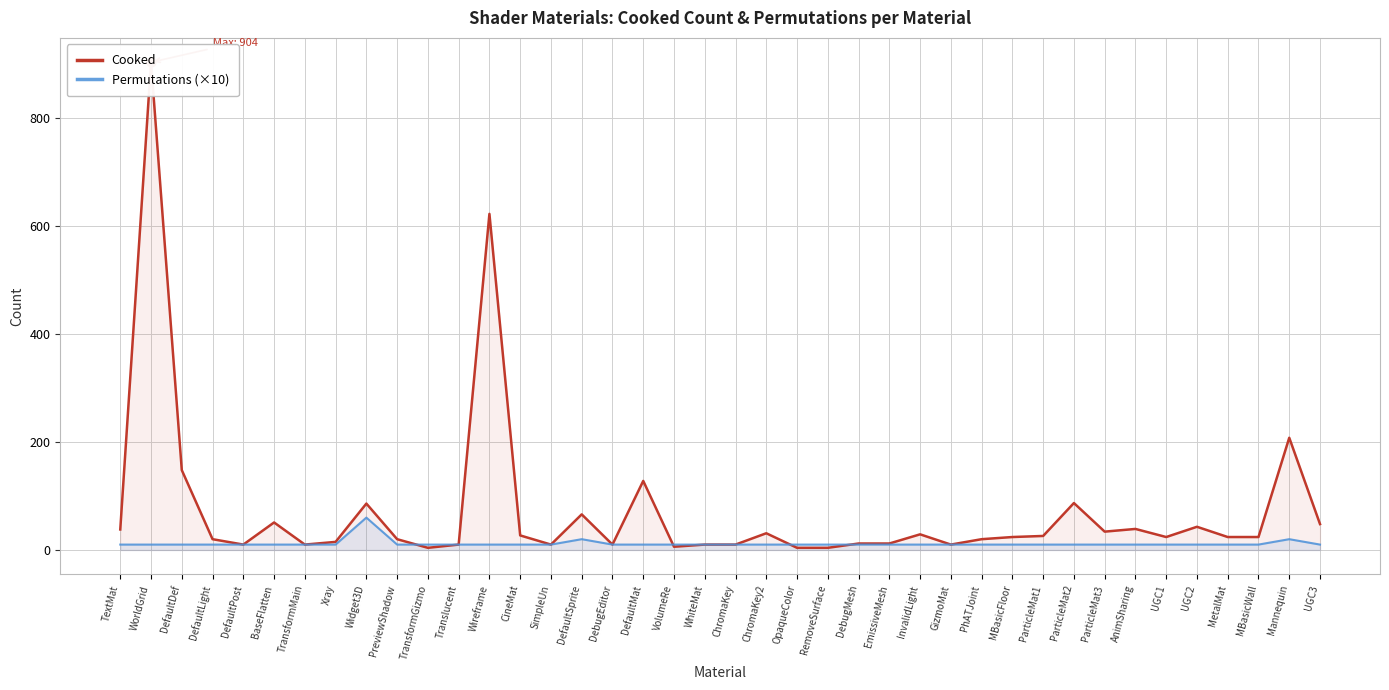

At how many categories does at least one series exceed 420?

2